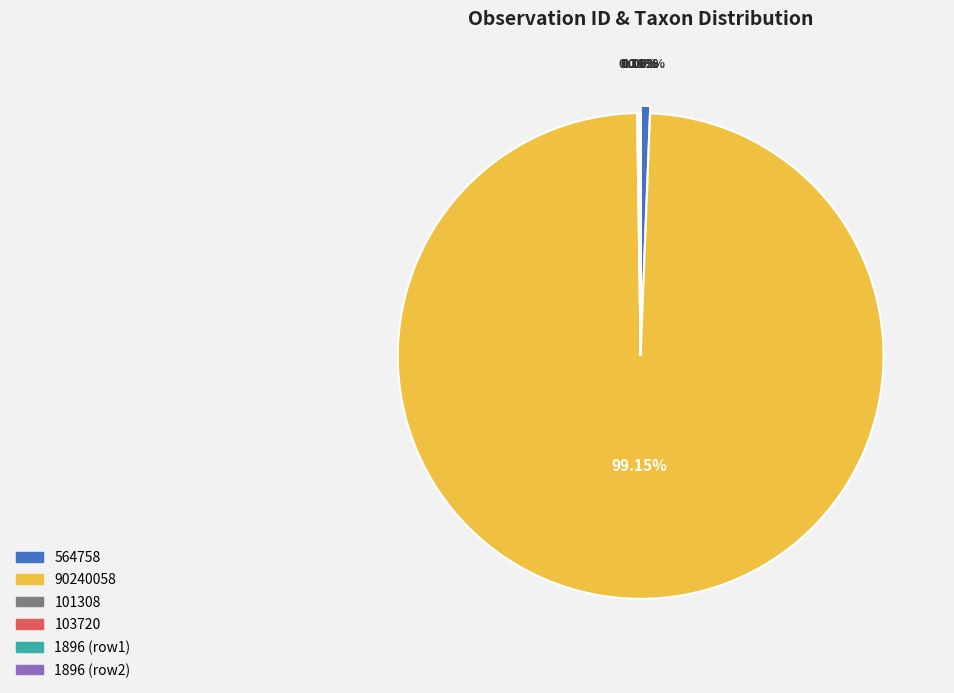

True or false: 1896 accounts for 0% of the total.

True